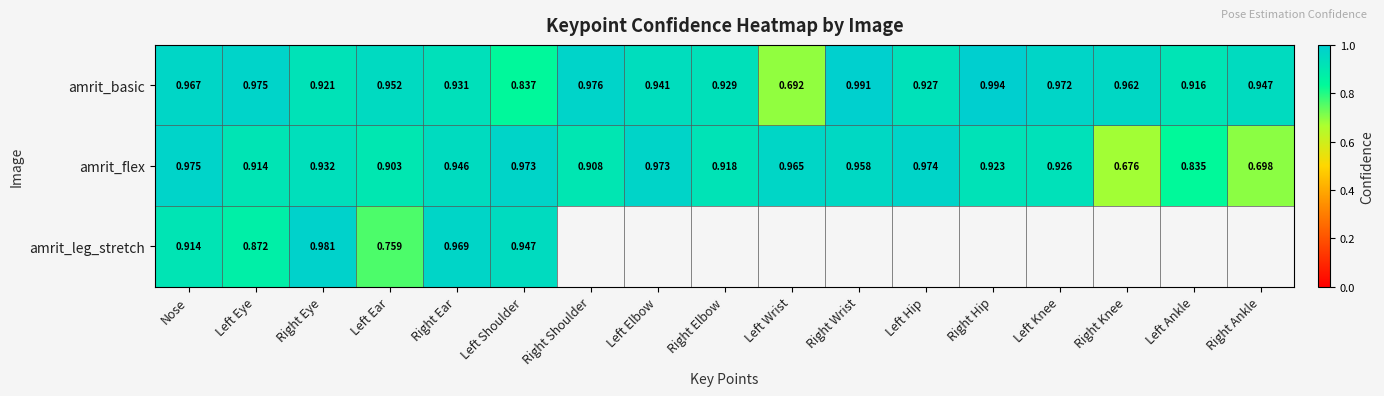

Is it true that amrit_flex equals 1.8 at Left Hip?

False